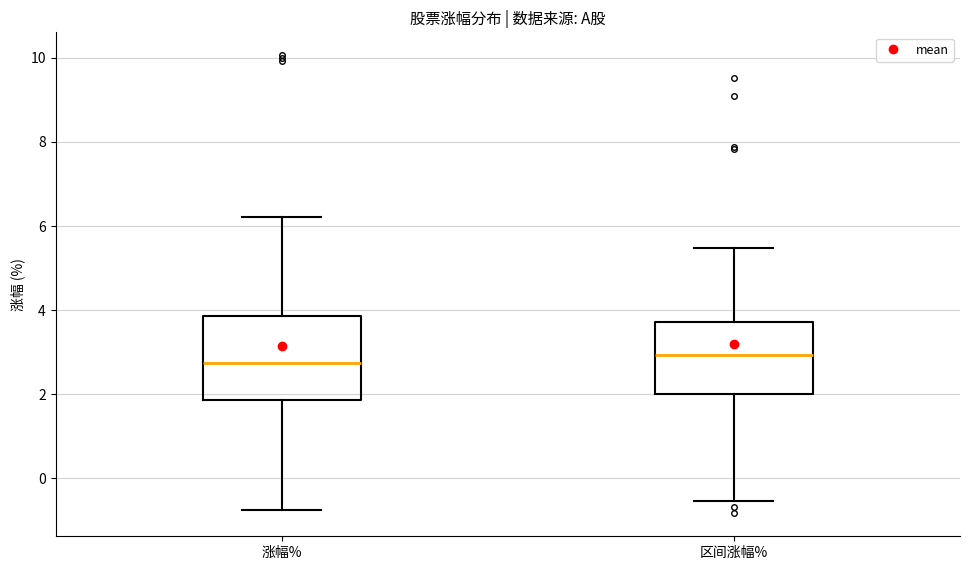

Reading left to right, read every box against the y-axis: the position of its median line, the range the box covers, and the ends of its whiskers. The values are not printed on the chart, so give them approximately, as read against the axis.

涨幅%: median 2.8, box 1.8 to 3.8, whiskers -0.8 to 6.2
区间涨幅%: median 3.0, box 2.0 to 3.8, whiskers -0.6 to 5.4